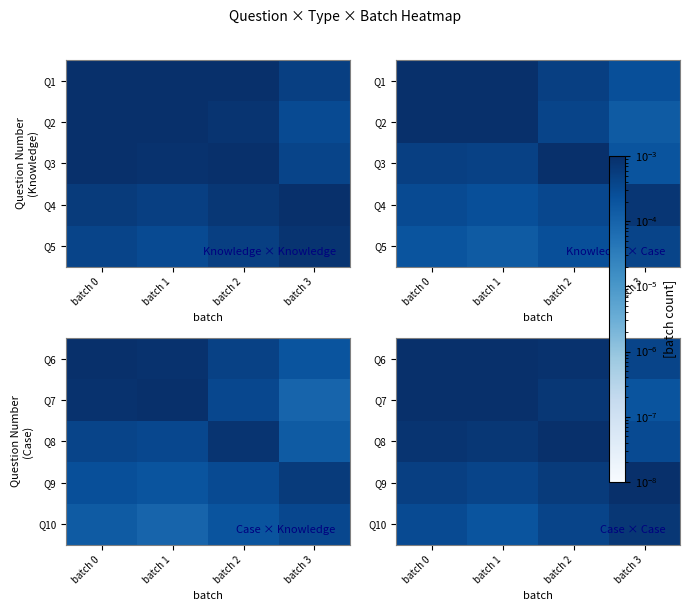

Is the value of Q8 at batch 3 greater than the value of Q6 at batch 0?

No